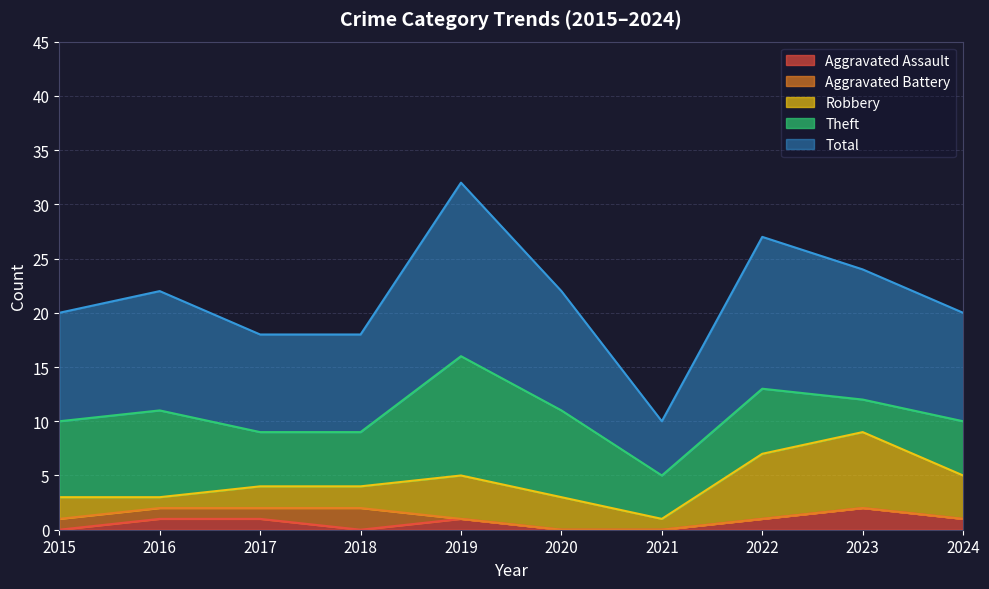

What is the sum of all Aggravated Battery values?

5